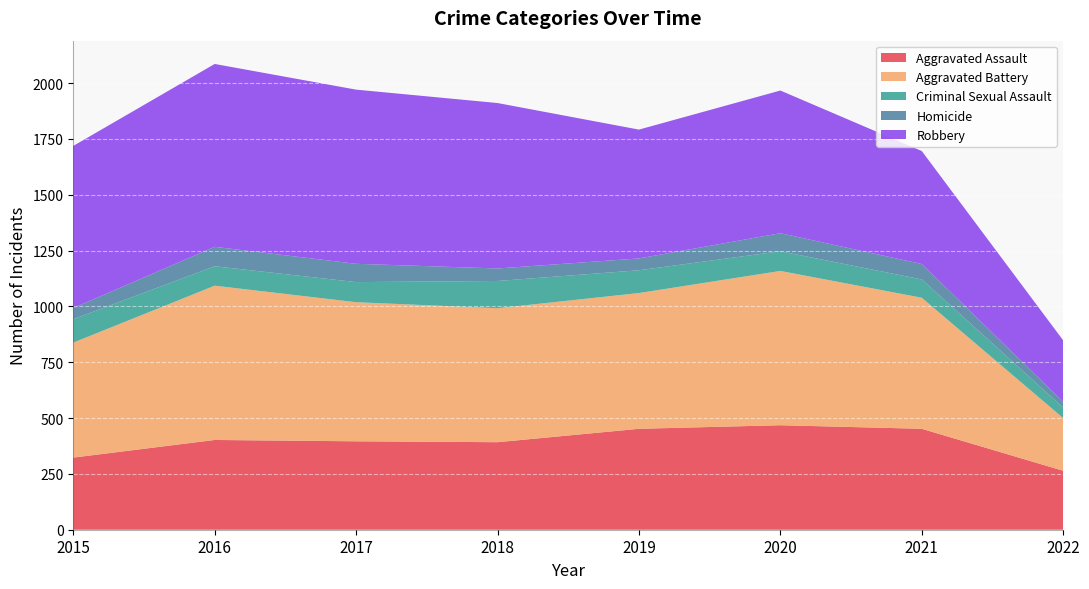

Reading left to right, list all the values displayed in this chart.

Aggravated Assault: 2015=323	2016=402	2017=396	2018=392	2019=452	2020=468	2021=452	2022=264
Aggravated Battery: 2015=515	2016=691	2017=623	2018=600	2019=608	2020=691	2021=587	2022=236
Criminal Sexual Assault: 2015=105	2016=87	2017=90	2018=122	2019=102	2020=88	2021=82	2022=47
Homicide: 2015=50	2016=87	2017=82	2018=56	2019=53	2020=81	2021=69	2022=26
Robbery: 2015=726	2016=819	2017=780	2018=741	2019=577	2020=639	2021=506	2022=275